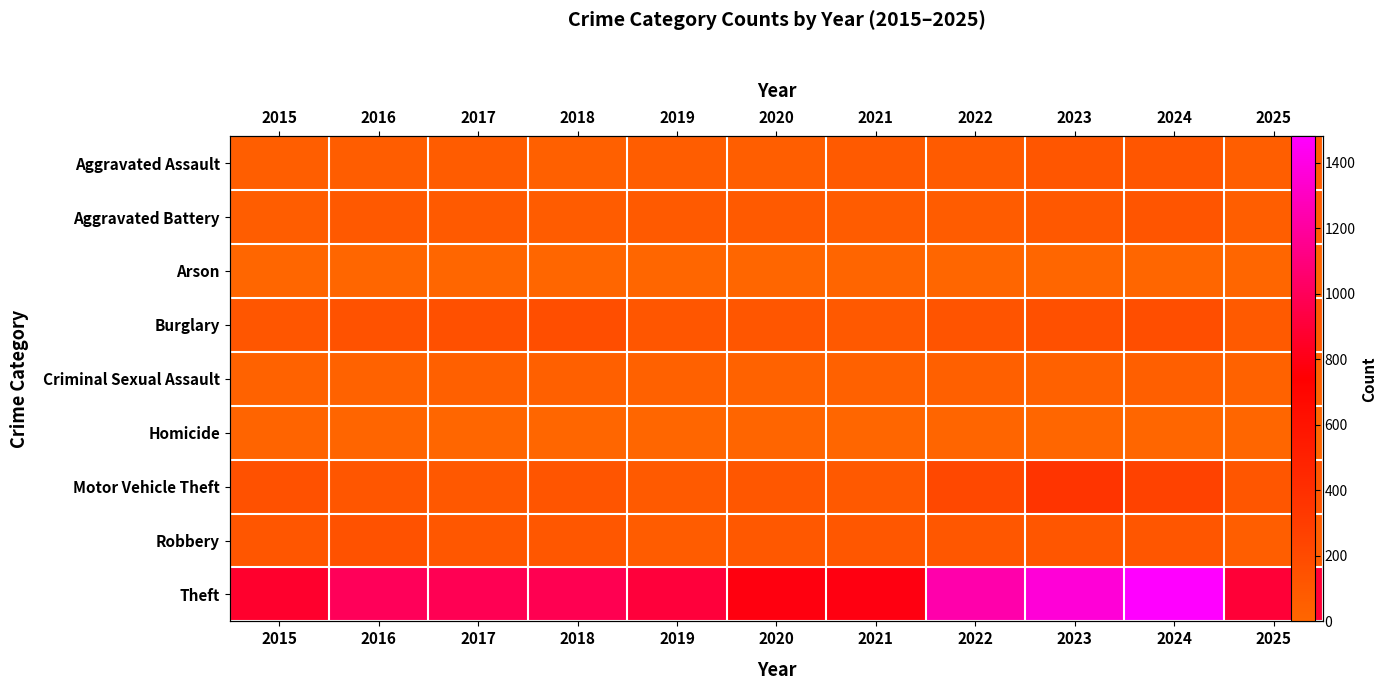

At which category is the sum across all series the highest?

2024